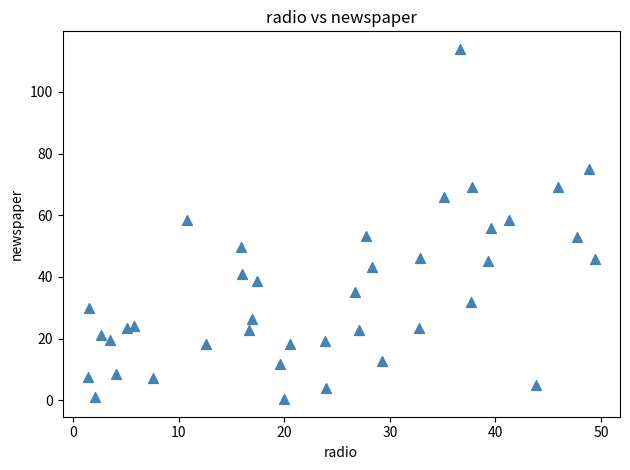

What is the range of Y values (max minus min)?

113.7